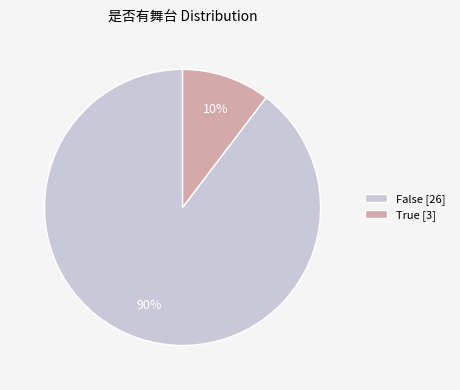

Combined, do False [26] and True [3] account for over 50%?

Yes